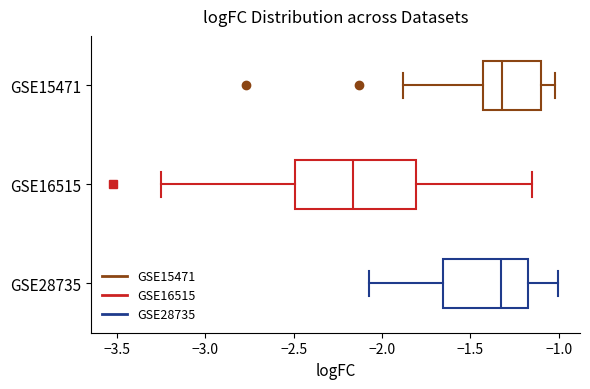

Which box has the furthest to the left median line?

GSE16515